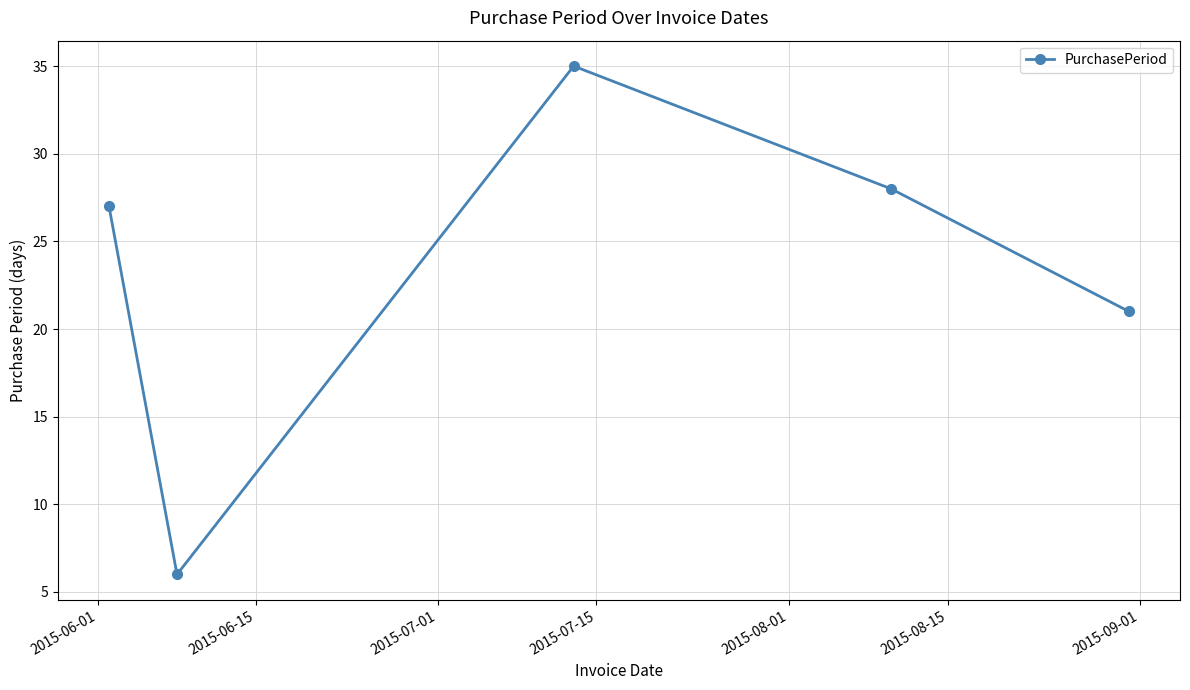

What is the greatest value displayed?

35